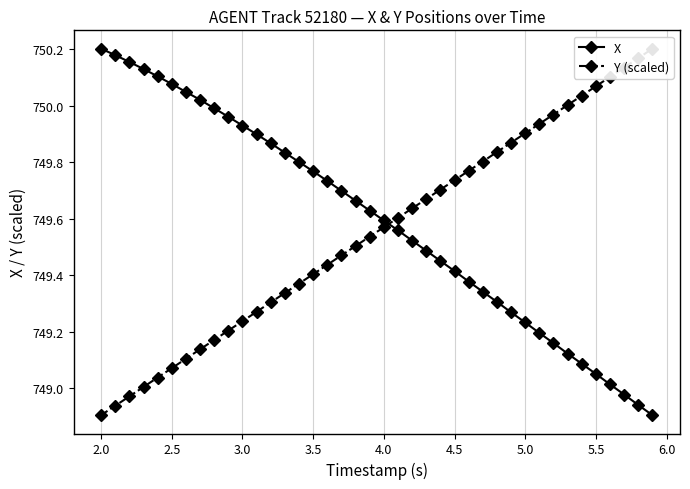

Which series has the largest total across all categories?

X